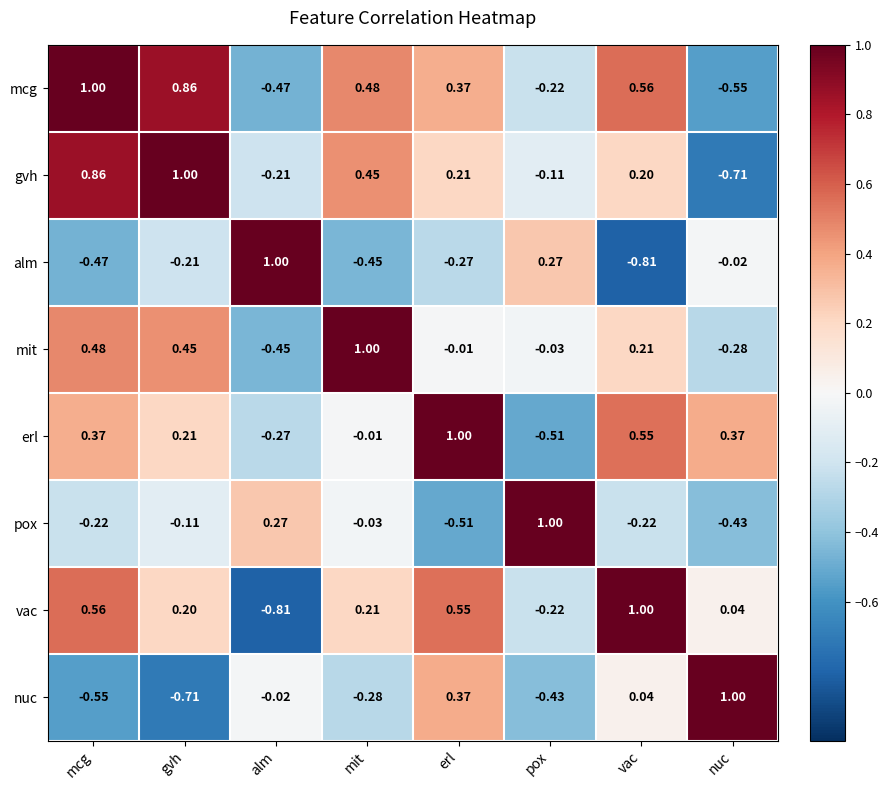

At which category is the sum across all series the highest?

mcg